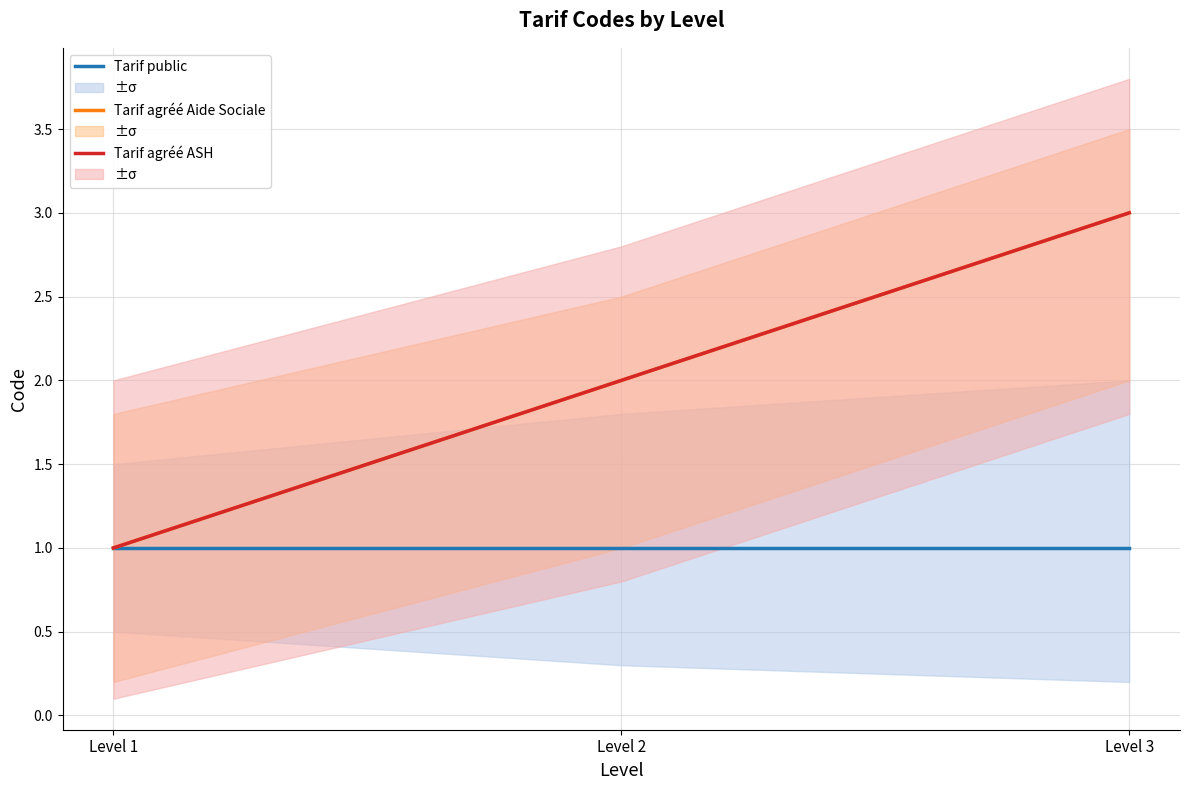

Which series changed the most between Level 2 and Level 3?

Tarif agréé Aide Sociale